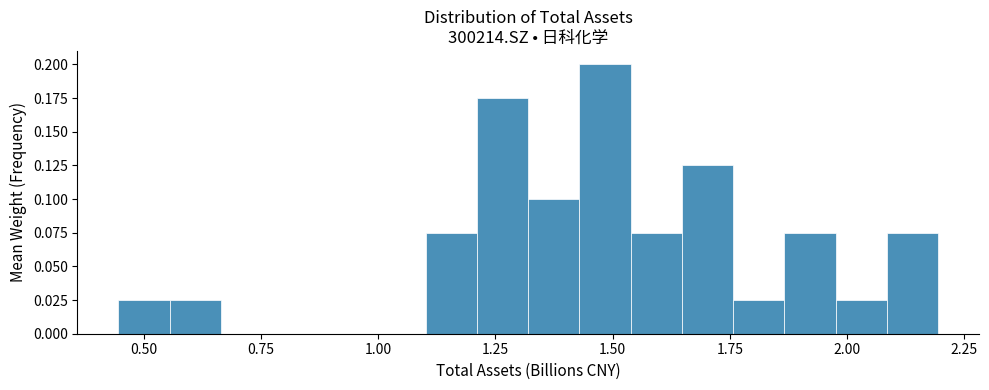

Read against the x-axis, roughly where is the centre of the tallest bar?

1.50